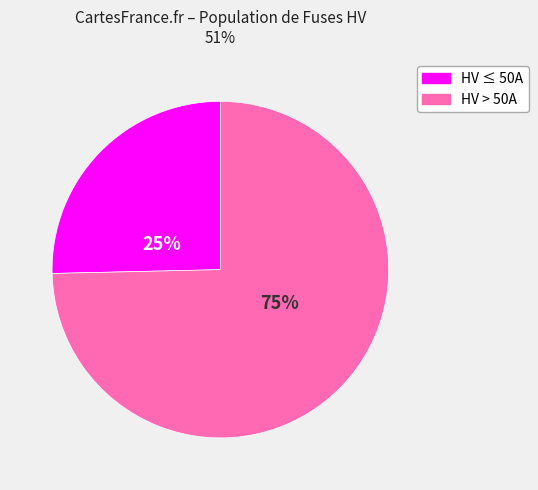

To the nearest percent, what is the average slice percentage?

50%